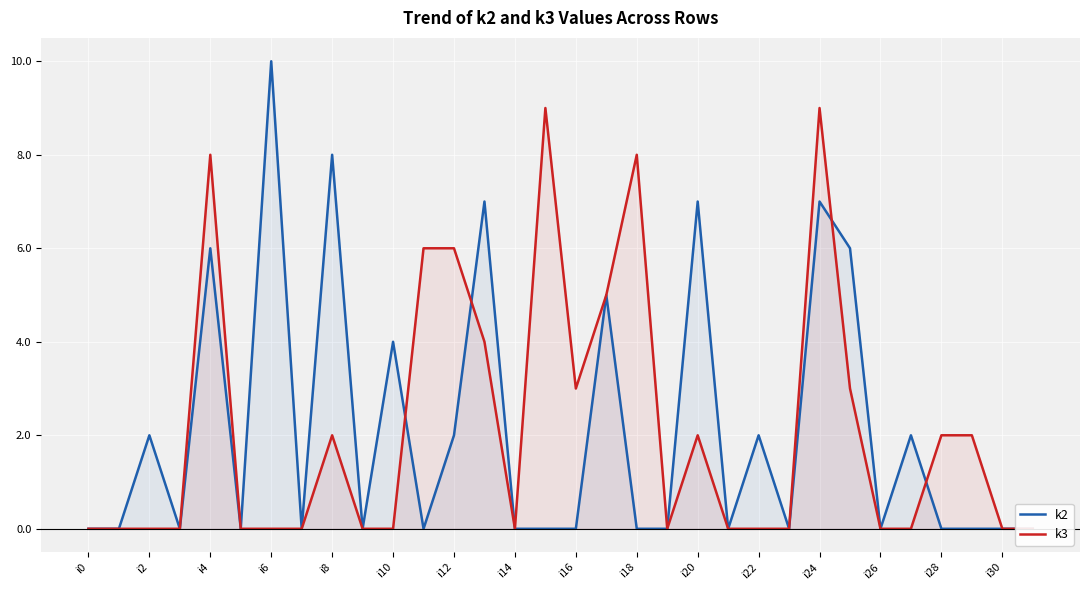

Where is k2 nearest to the value 5?

17